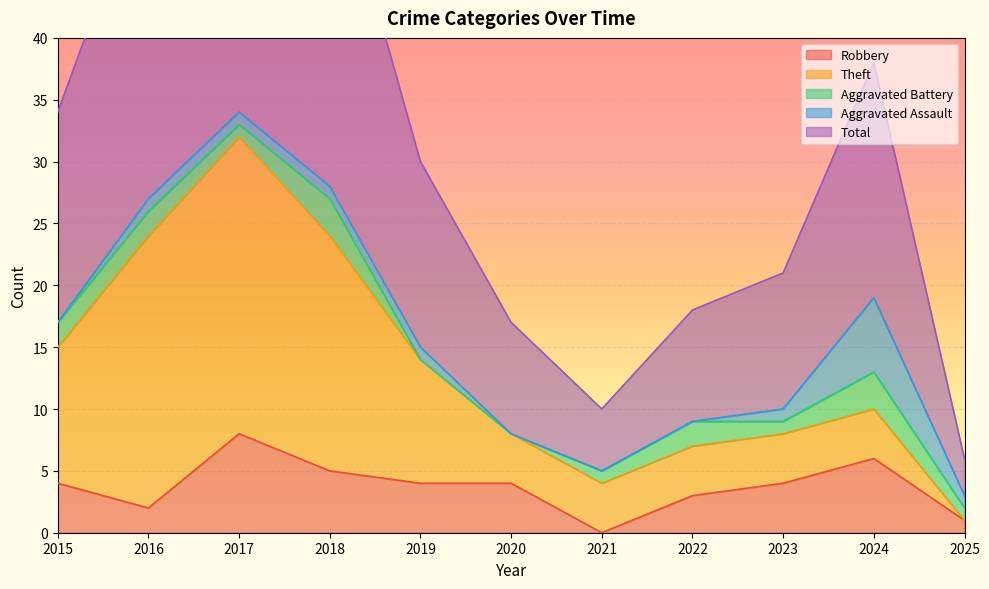

Count the number of data series in this chart.

5